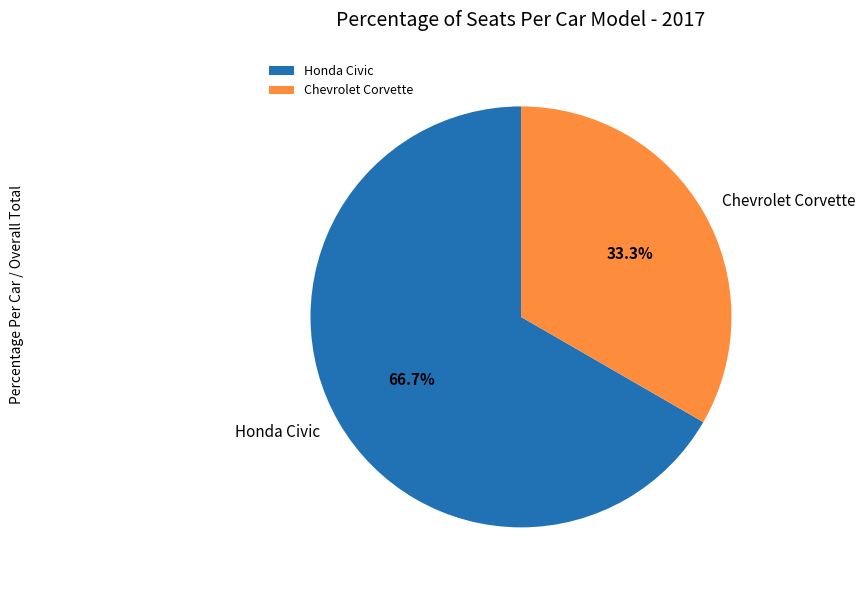

How many segments does this pie chart have?

2